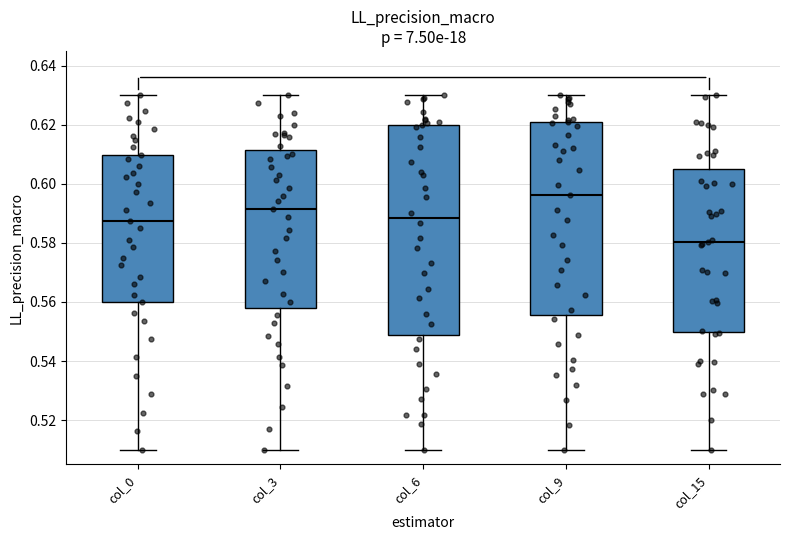

Comparing the boxes themselves (not the whiskers), which one is the tallest?

col_6